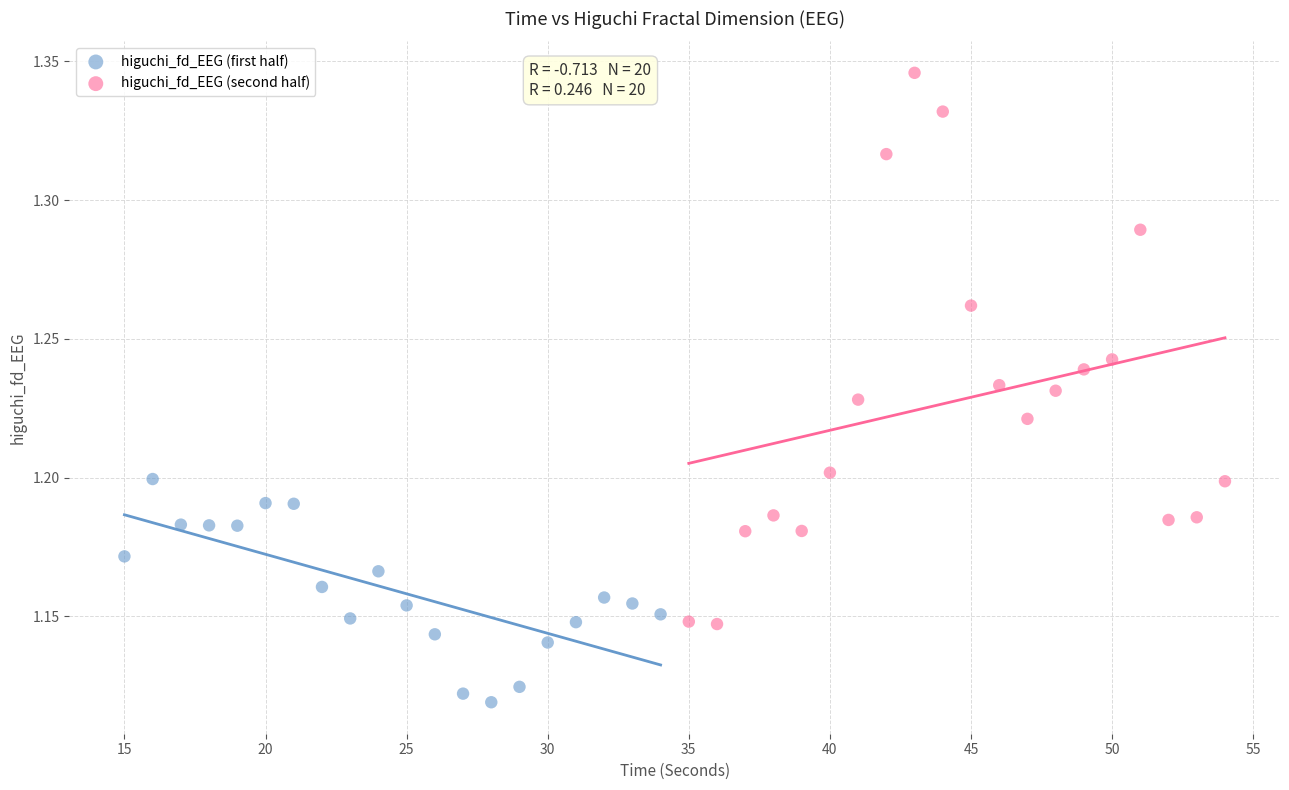

Which series has the widest spread of Y values?

higuchi_fd_EEG (second half)